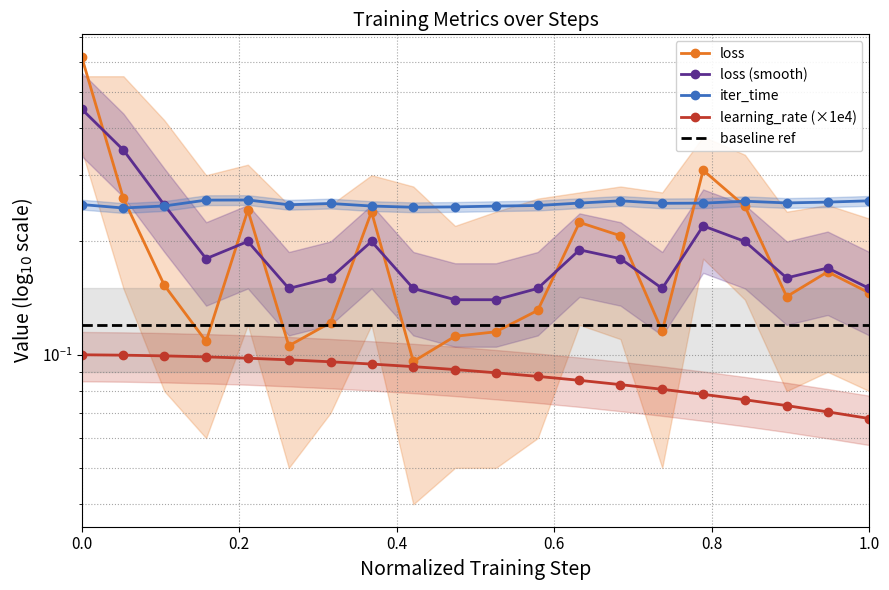

Is the value of iter_time at 0.8 greater than the value of loss (smooth) at 10?

Yes